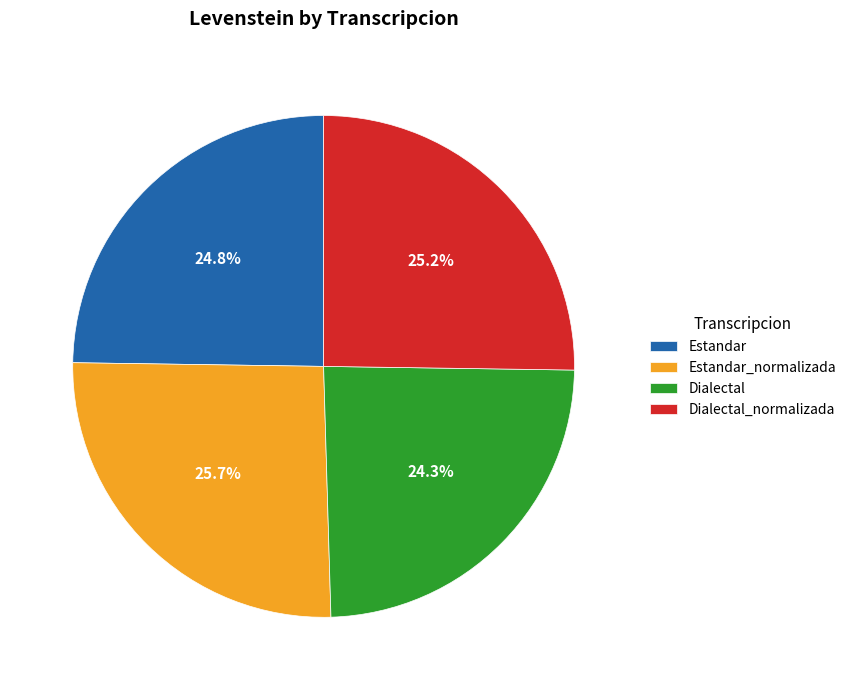

To the nearest percent, what is the difference between the largest and smallest slice percentages?

1%